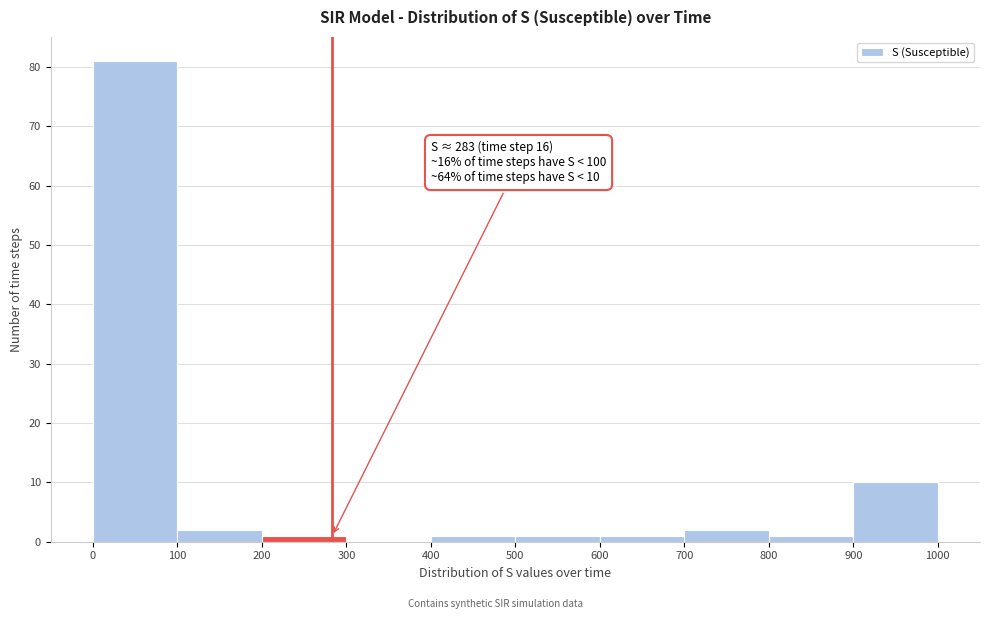

Over which range of the x-axis is the bar tallest?

0 to 100